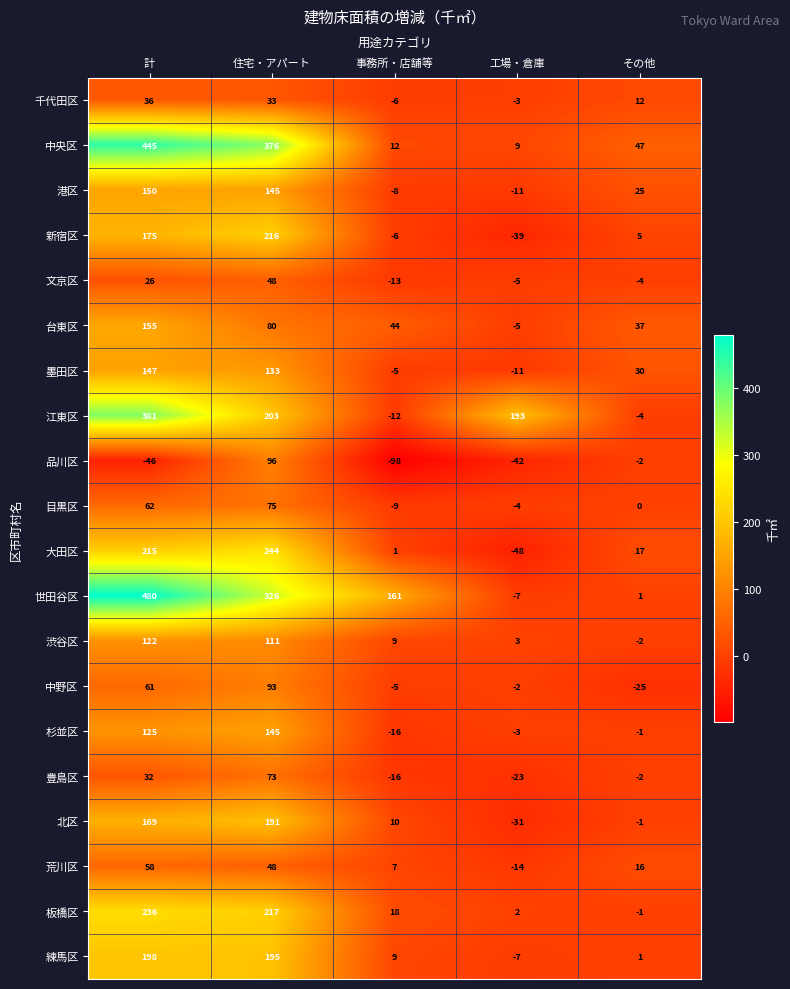

What value does the 荒川区 series have at 住宅・アパート, to the nearest 10?

50